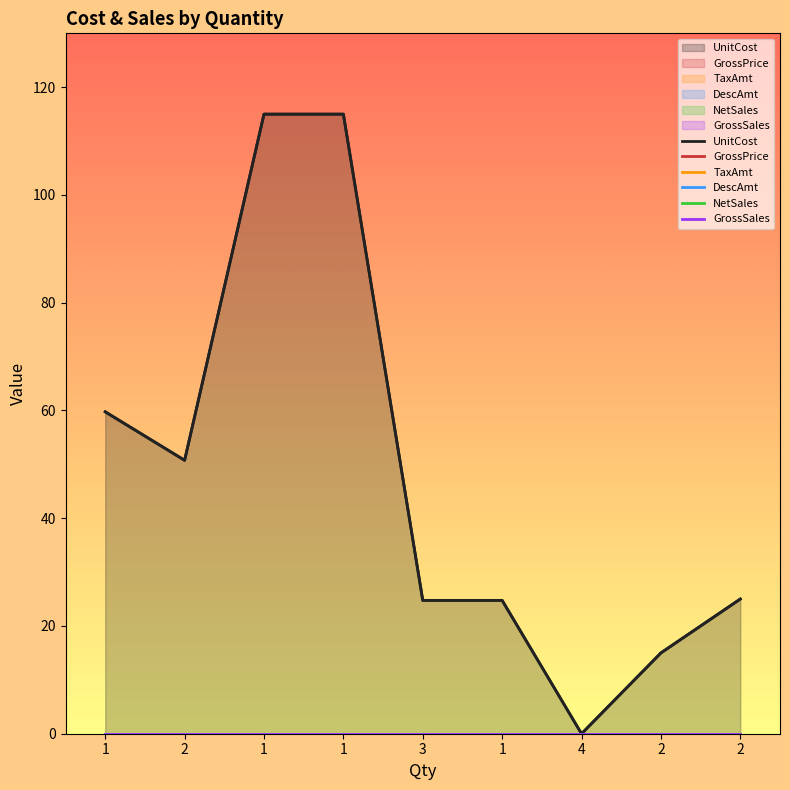

True or false: GrossSales and DescAmt intersect in this chart.

False